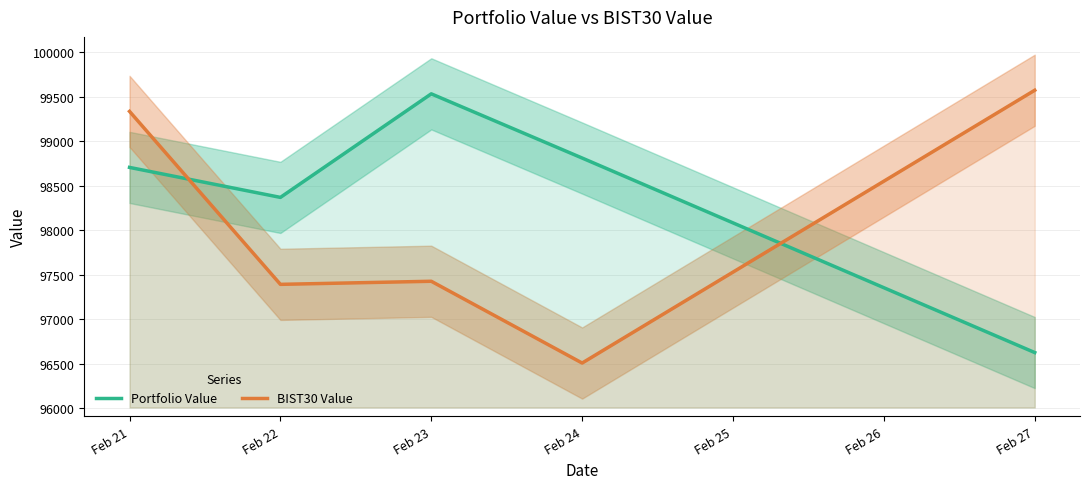

What is the minimum value shown in the chart?

96505.9